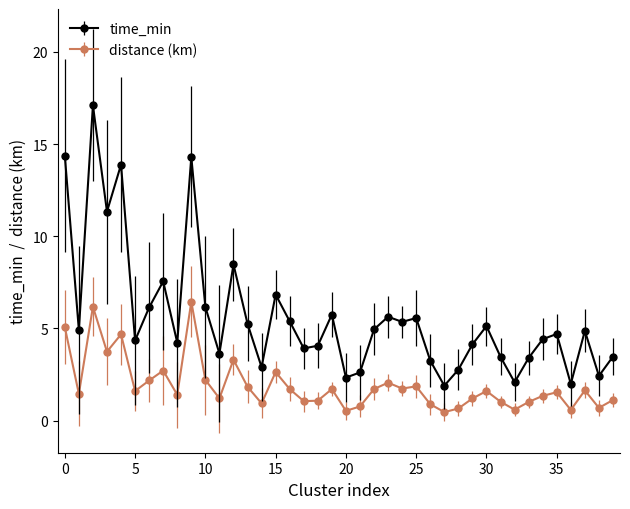

True or false: distance (km) and time_min cross at least once.

False